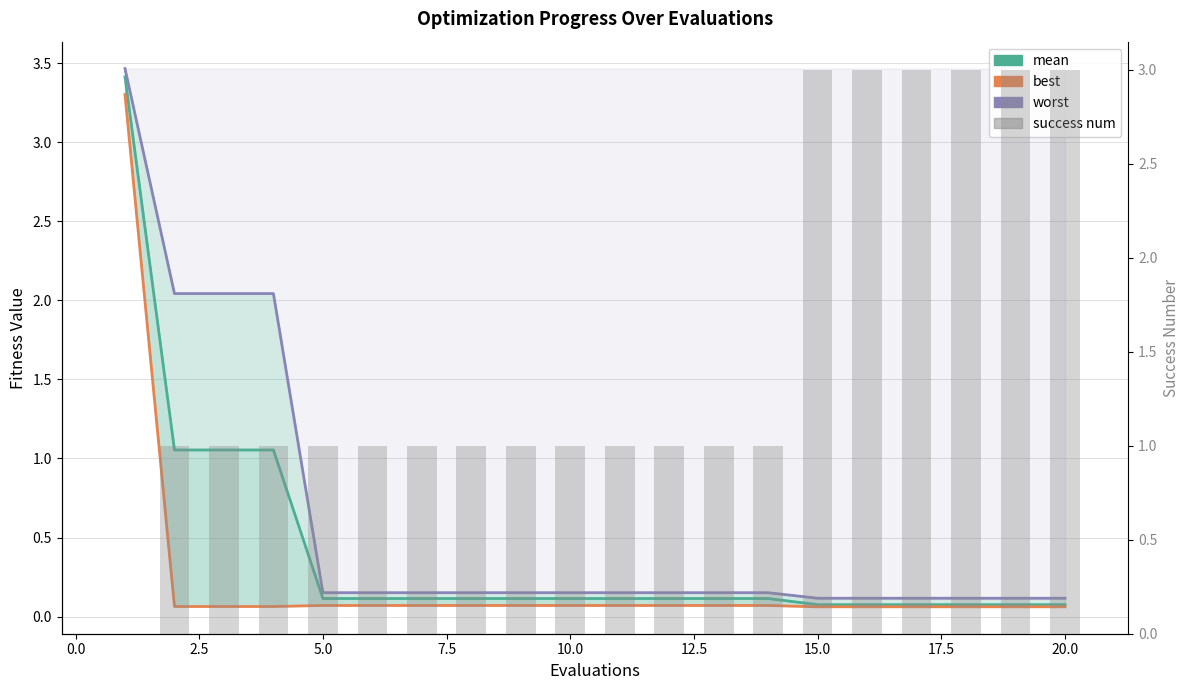

Rank the series by their maximum value, from highest to lowest.

worst, mean, best, success num